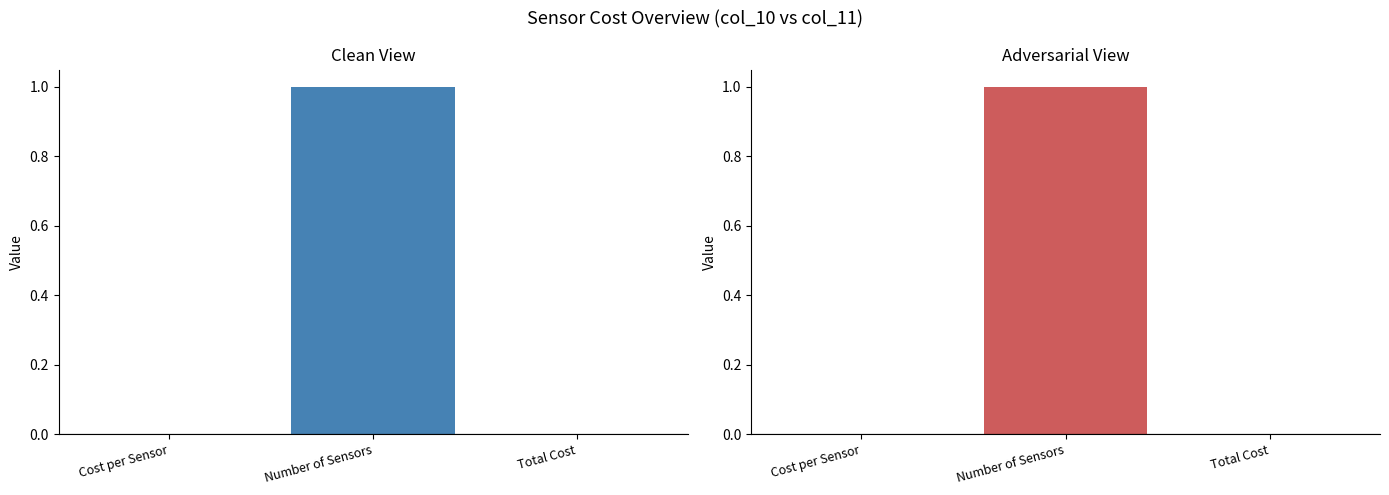

What is the greatest value displayed?

1